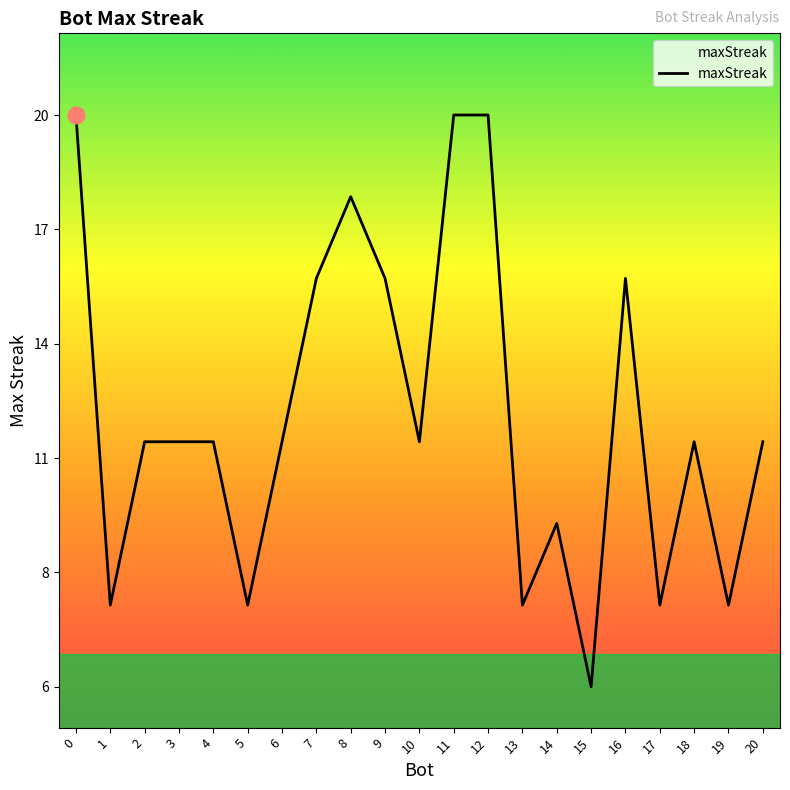

Does the chart have visible grid lines?

No